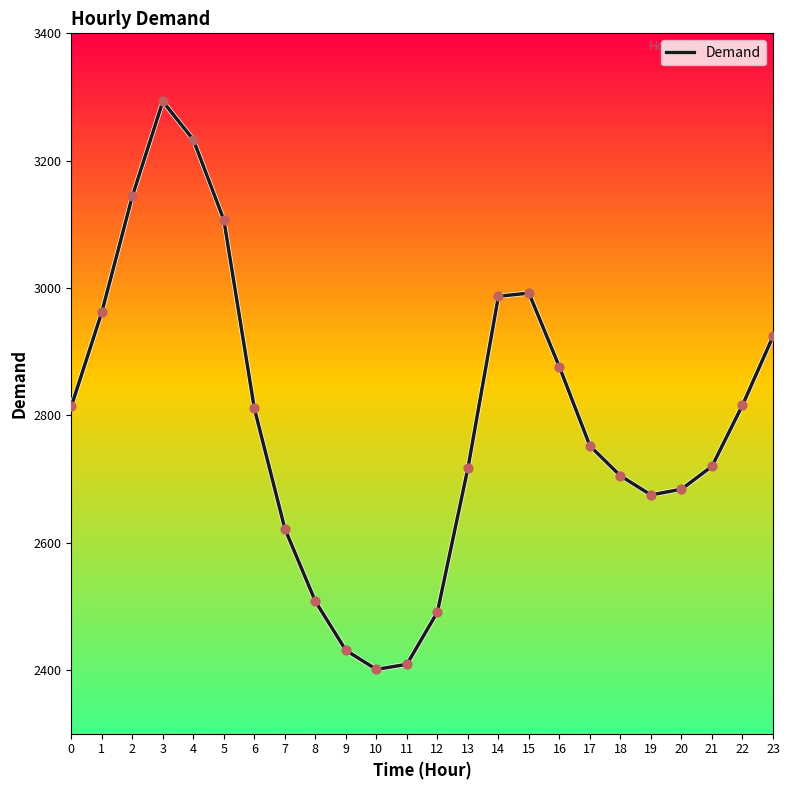

Approximately how many times larger is the value at 2 compared to 17?

1.1